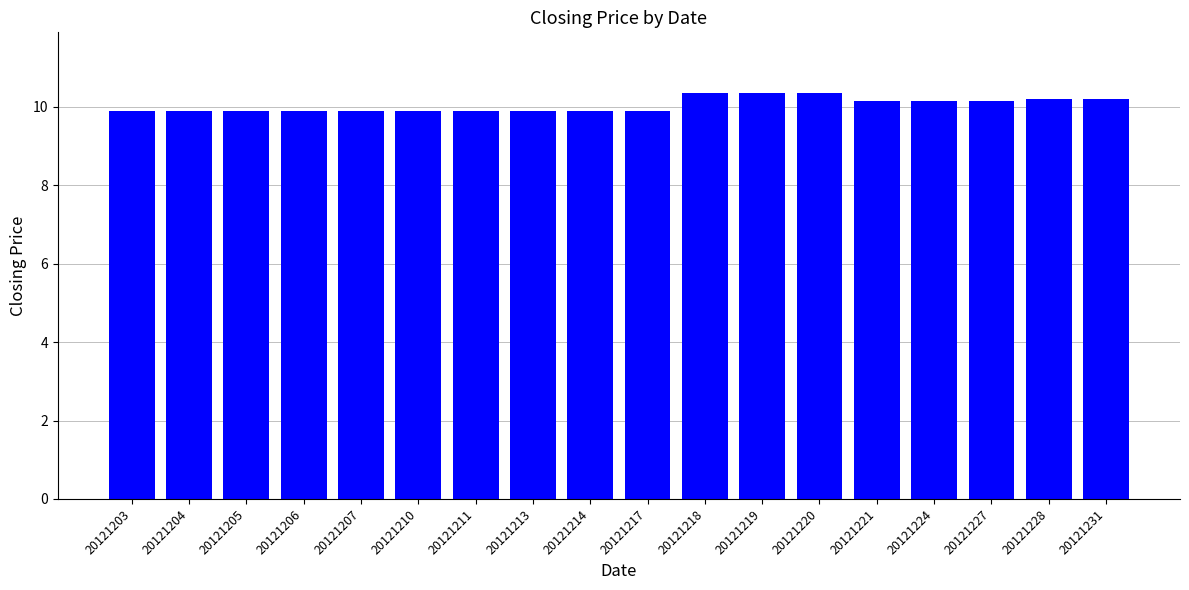

The value at 20121210 is 9.9. True or false?

True